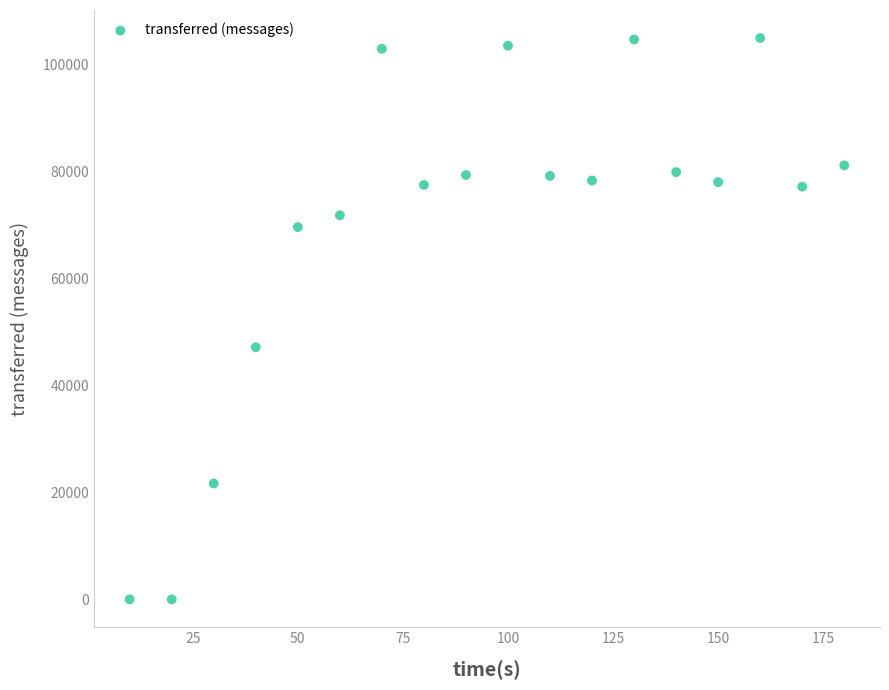

What is the range of X values (max minus min)?

170